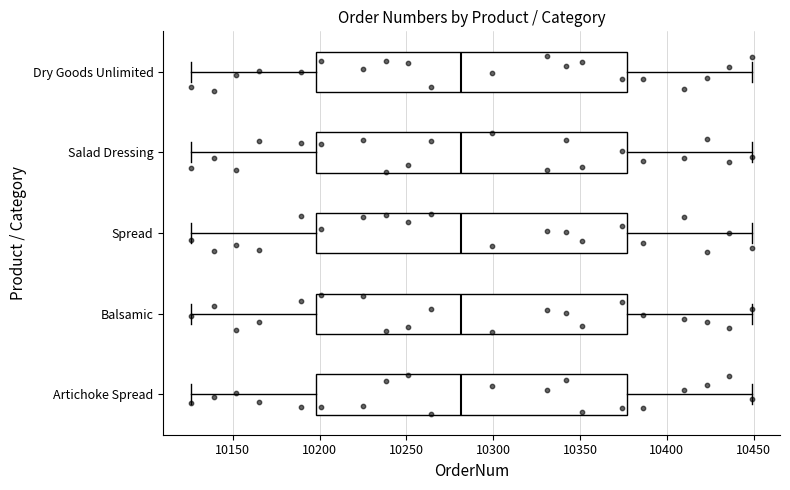

Reading bottom to top, read every box against the x-axis: the position of its median line, the range the box covers, and the ends of its whiskers. The values are not printed on the chart, so give them approximately, as read against the axis.

Artichoke Spread: median 10280, box 10200 to 10375, whiskers 10125 to 10450
Balsamic: median 10280, box 10200 to 10375, whiskers 10125 to 10450
Spread: median 10280, box 10200 to 10375, whiskers 10125 to 10450
Salad Dressing: median 10280, box 10200 to 10375, whiskers 10125 to 10450
Dry Goods Unlimited: median 10280, box 10200 to 10375, whiskers 10125 to 10450